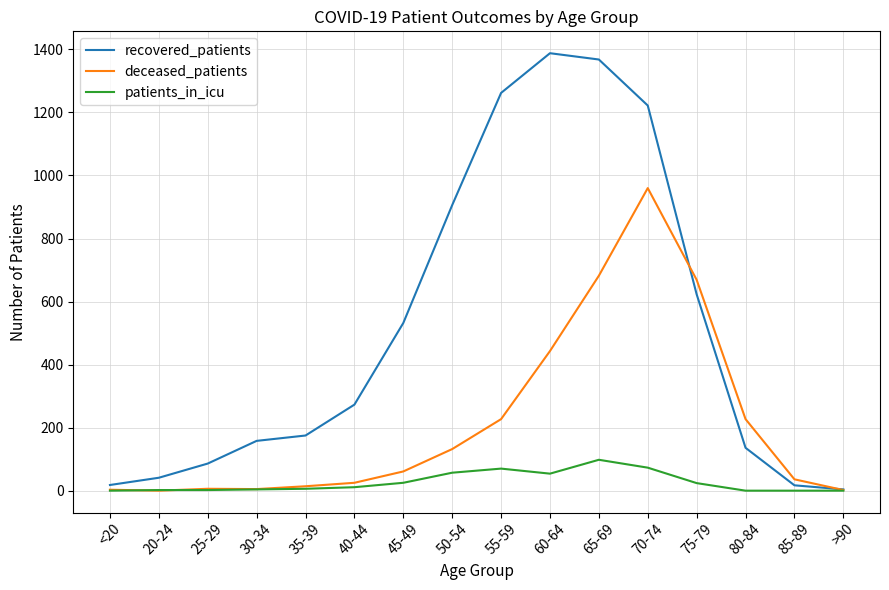

Is the value of deceased_patients at 75-79 greater than the value of recovered_patients at 45-49?

Yes